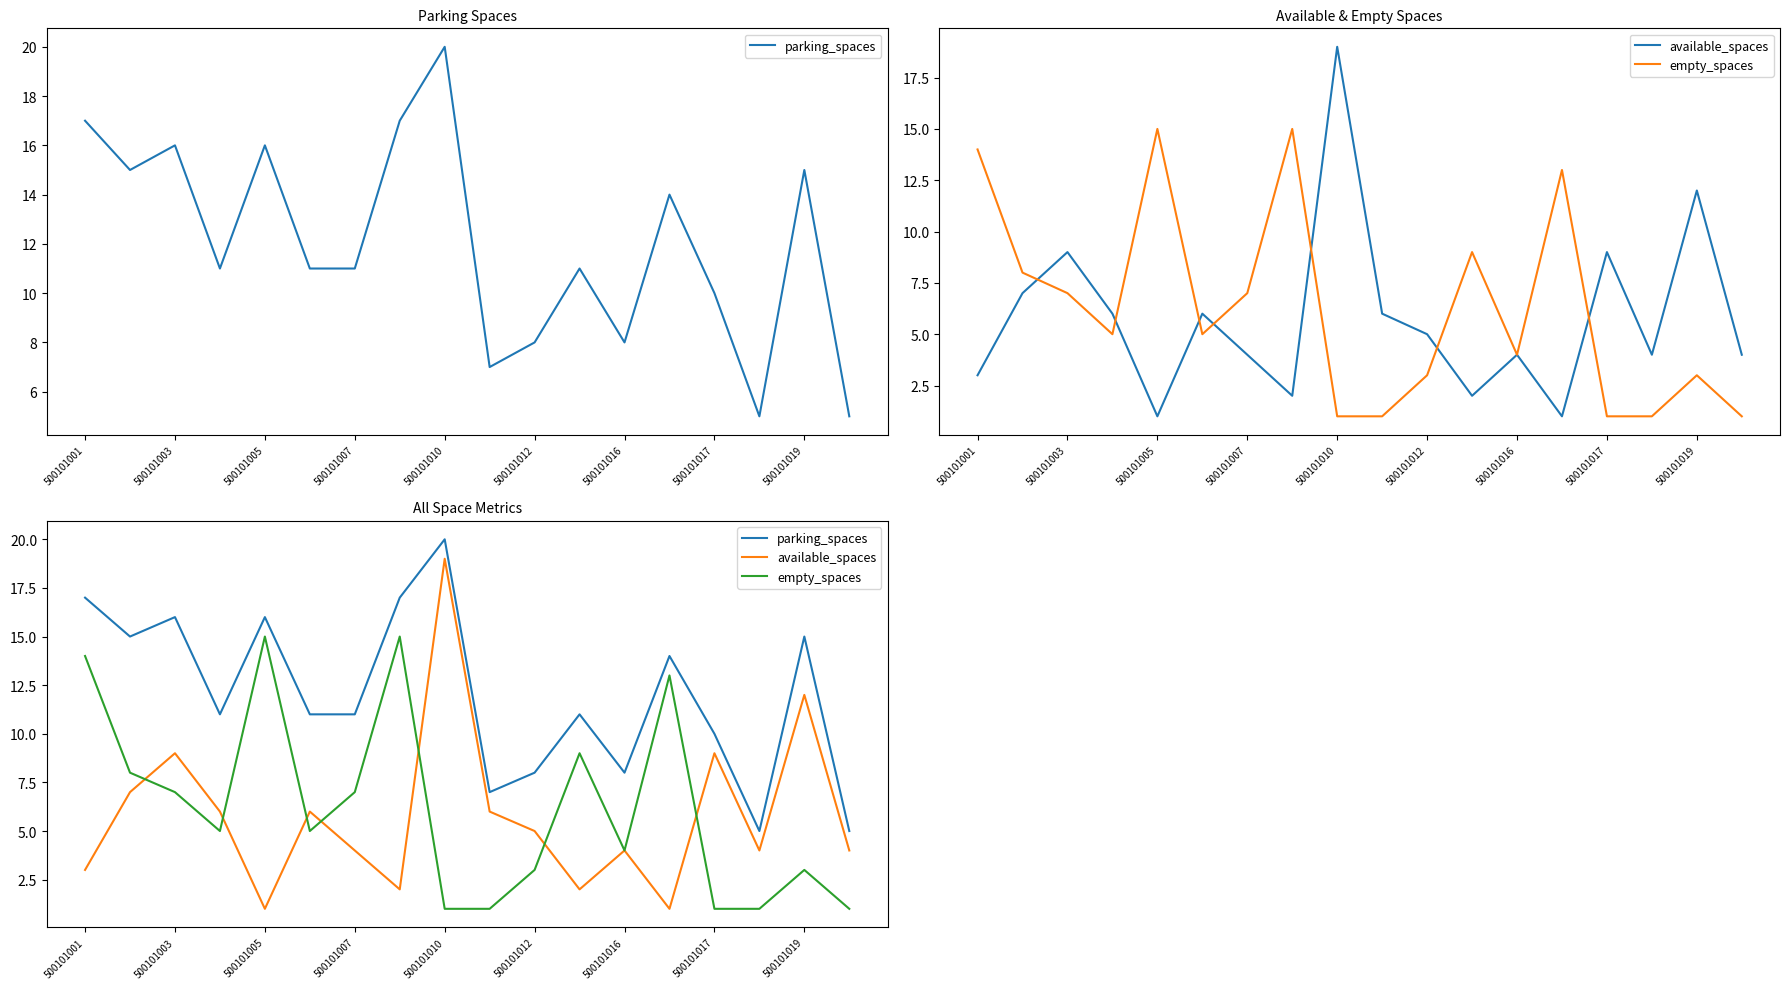

The value of empty_spaces at 500101007 is 3. True or false?

False